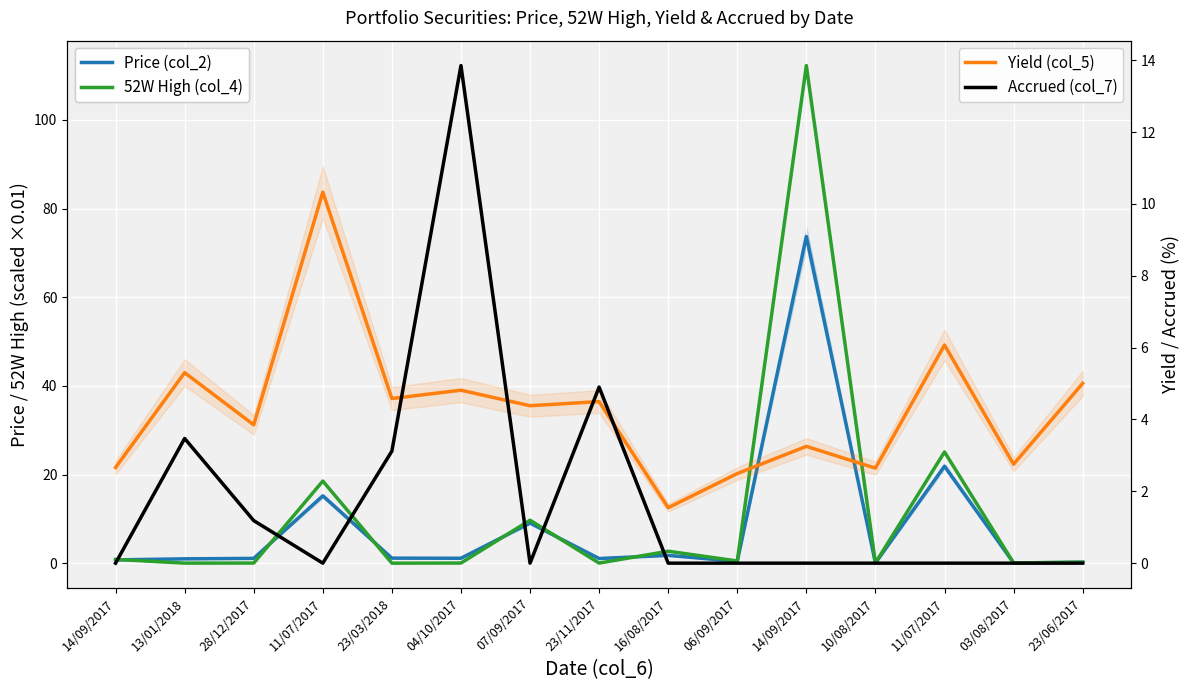

What is the total value across all series at 16/08/2017?

6.0